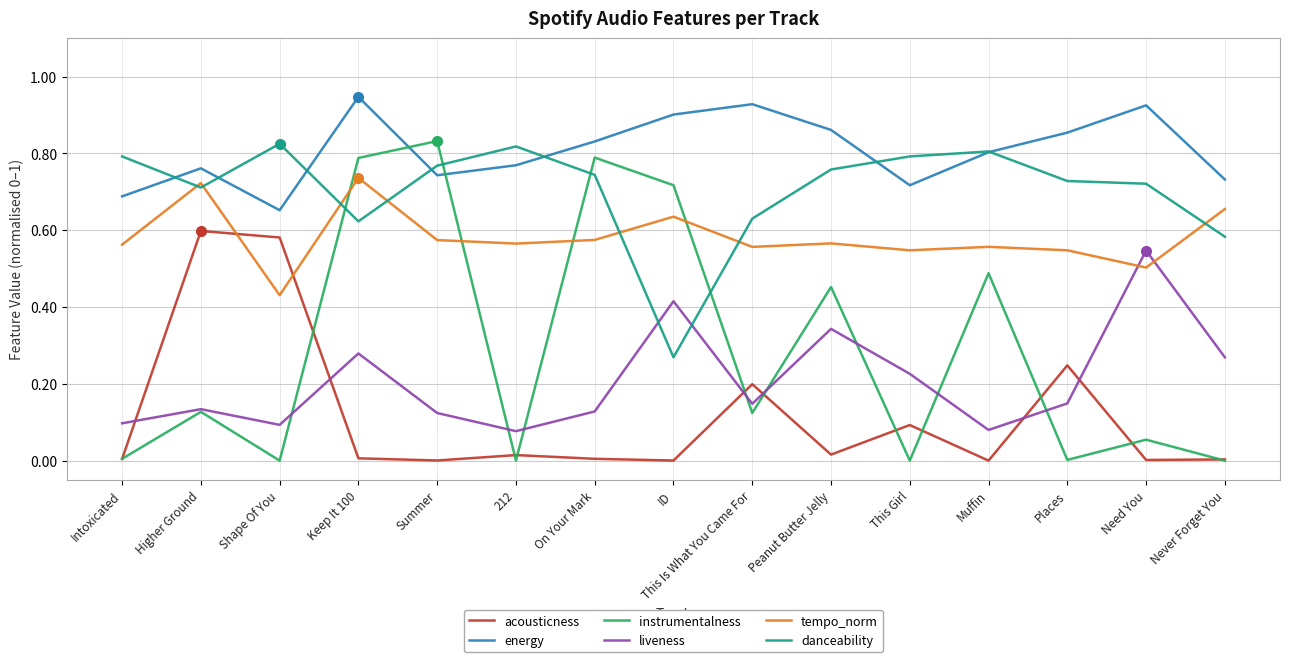

True or false: acousticness has a value of 0.0 at Intoxicated.

True